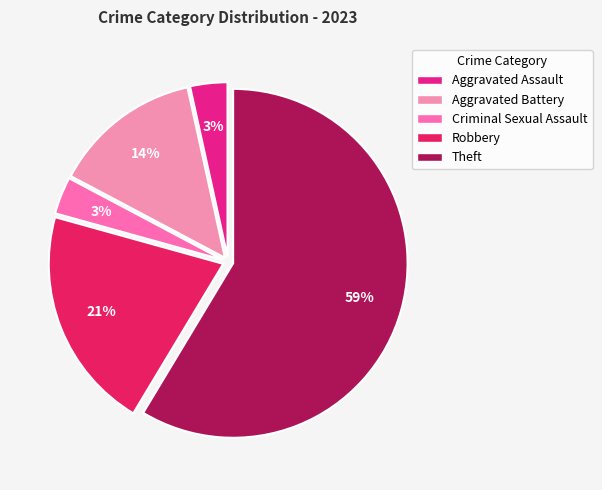

What percentage is the Aggravated Assault slice, to the nearest percent?

3%